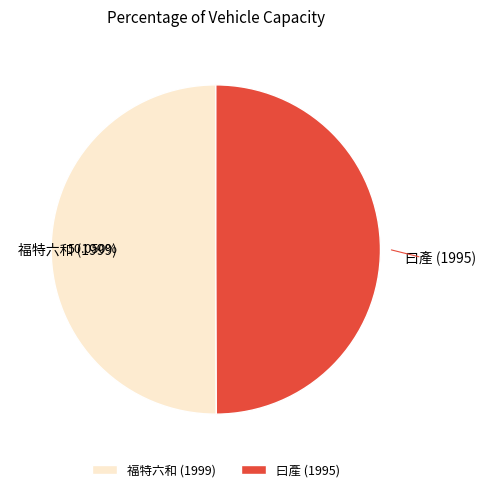

What is the ratio of the value at 曰產 (1995) to the value at 福特六和 (1999)?

1.0